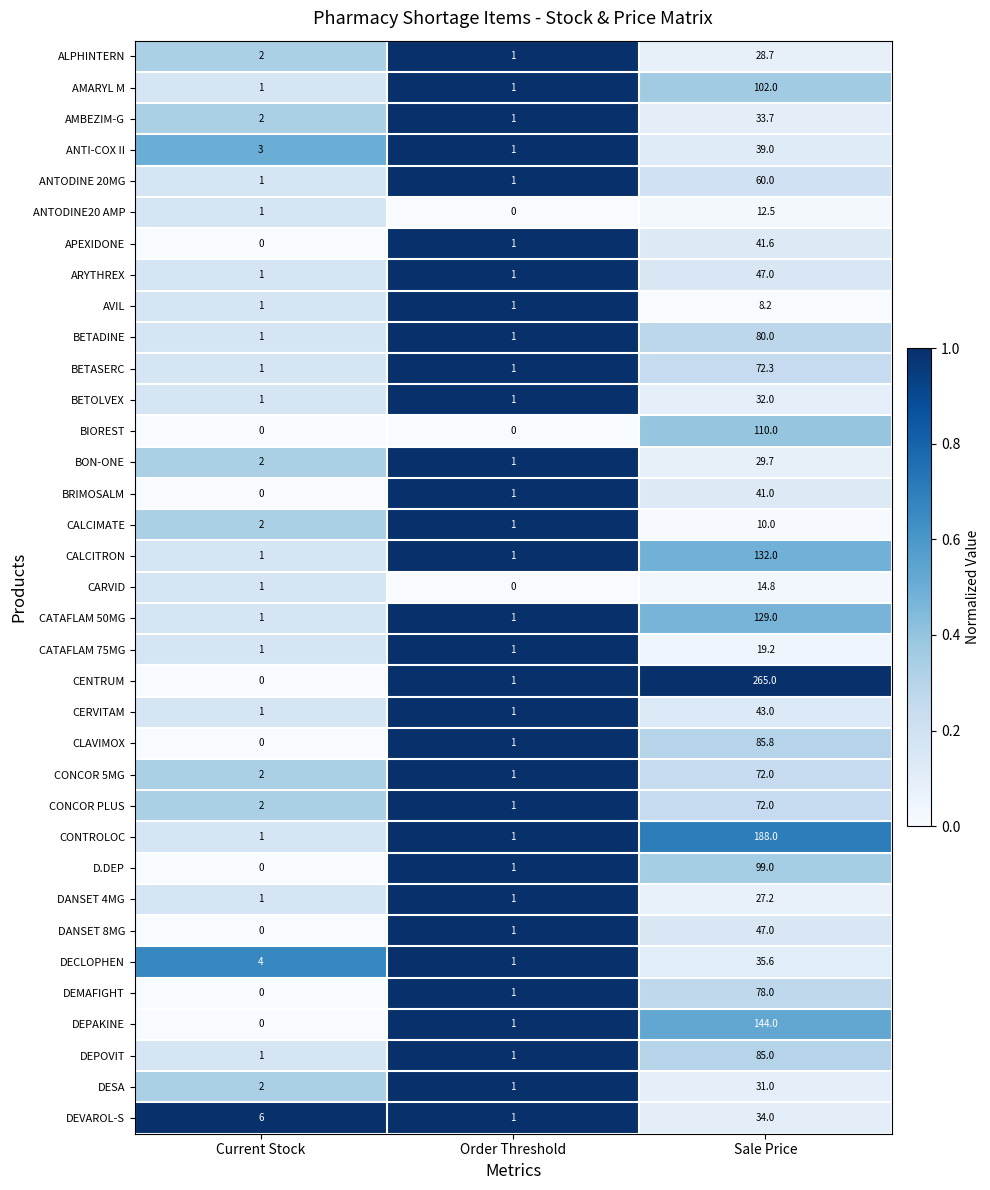

Is it true that DEMAFIGHT equals 39.6 at Current Stock?

False